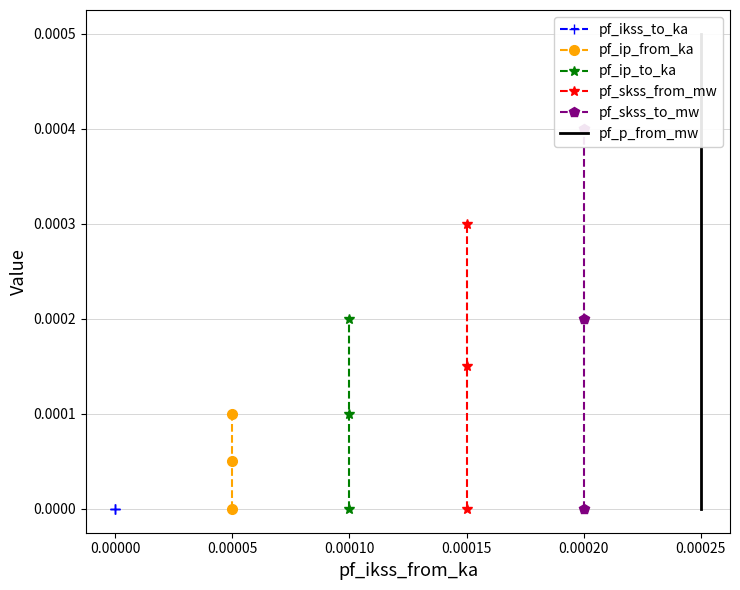

Rank the series by their maximum value, from lowest to highest.

pf_ikss_to_ka, pf_ip_from_ka, pf_ip_to_ka, pf_skss_from_mw, pf_skss_to_mw, pf_p_from_mw